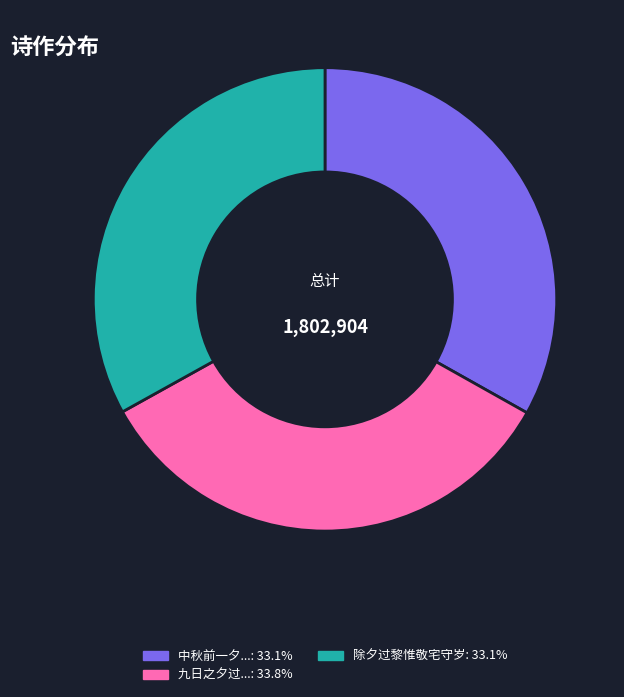

Is there any slice that represents more than half of the pie?

No